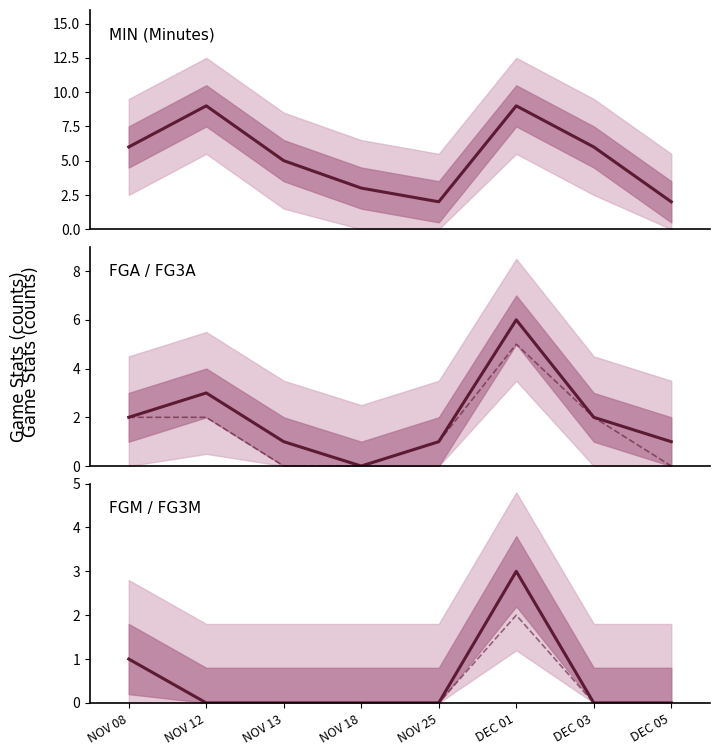

What is the sum of the FGA values at DEC 03 and DEC 05?

3